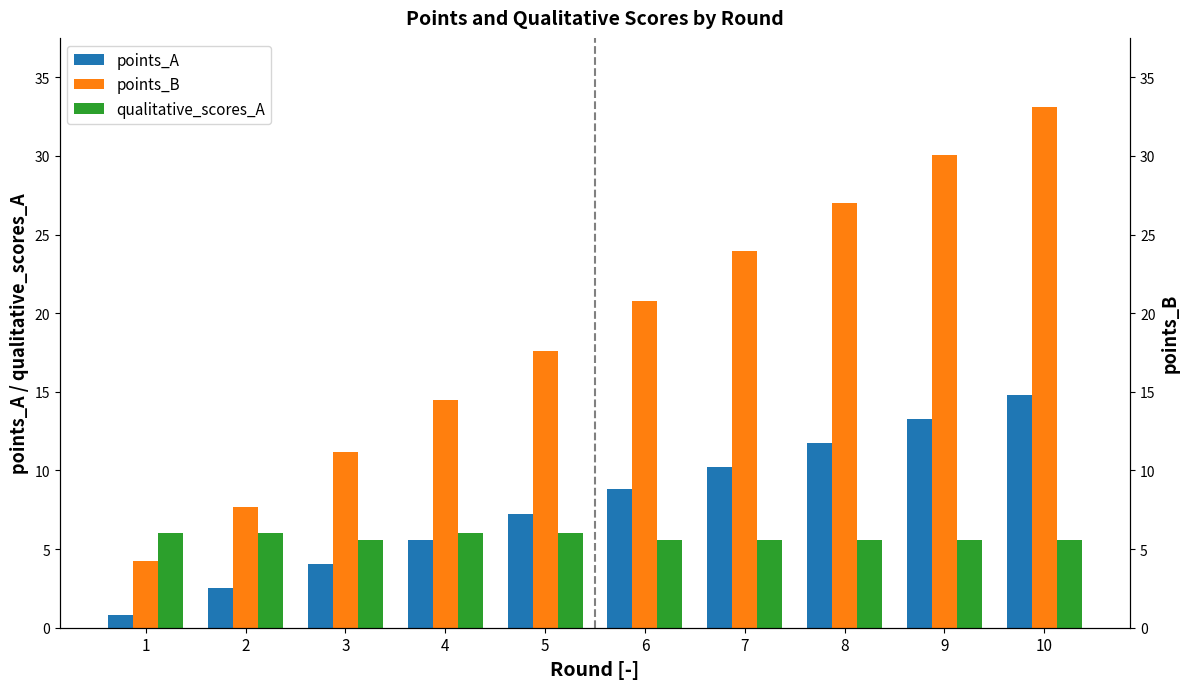

What value does the qualitative_scores_A series have at 1?

6.0